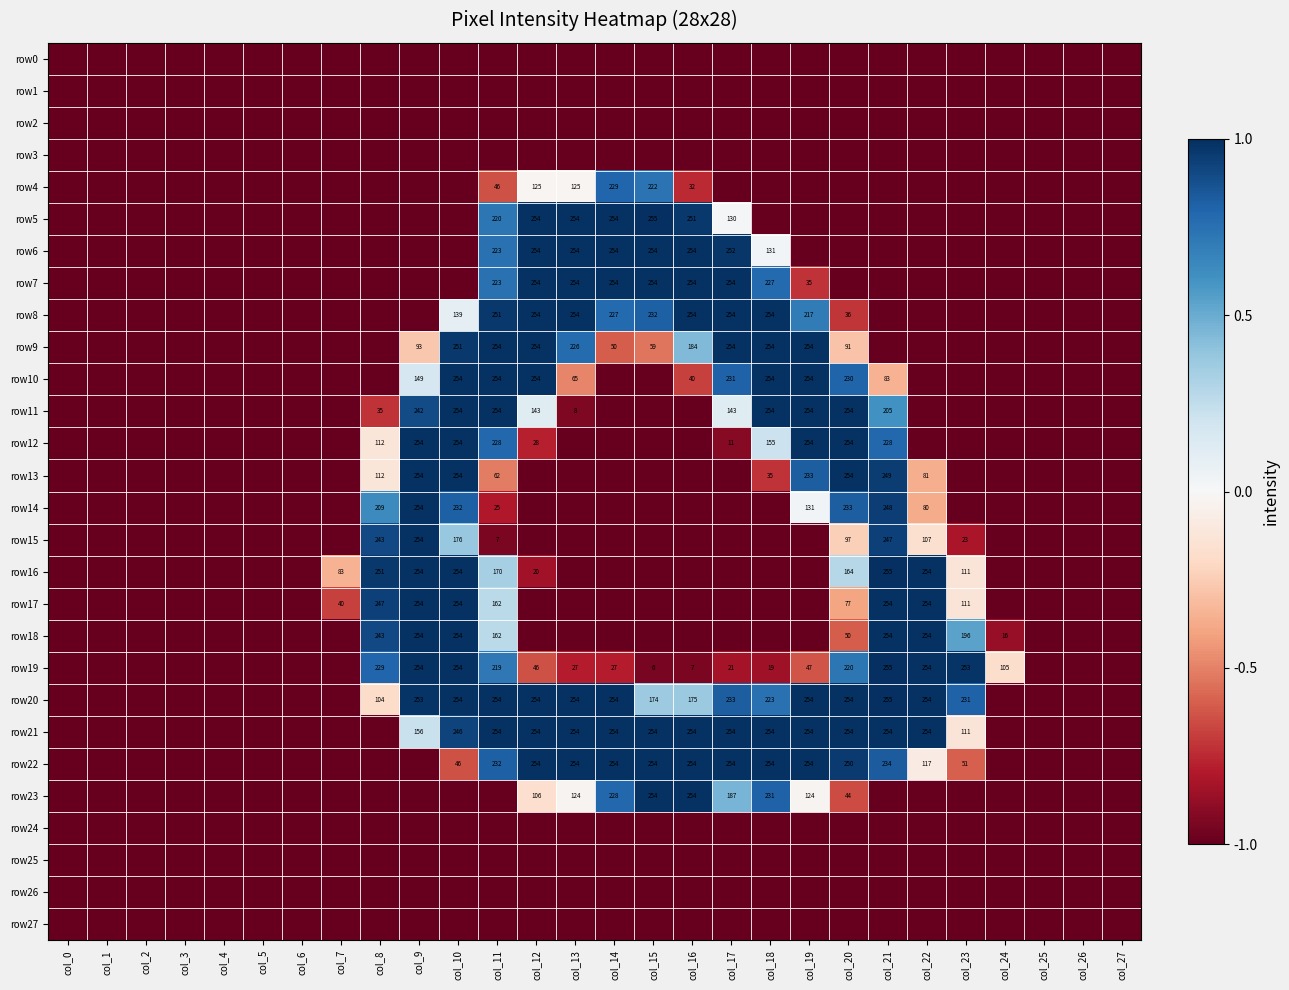

What is the sum of the row14 values at col_20 and col_9?

487